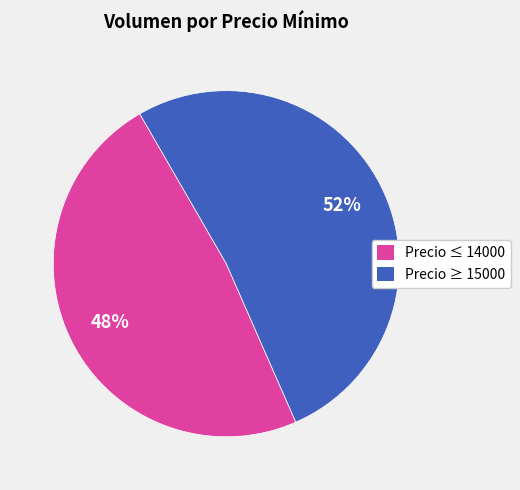

Is there a majority slice in this chart?

Yes